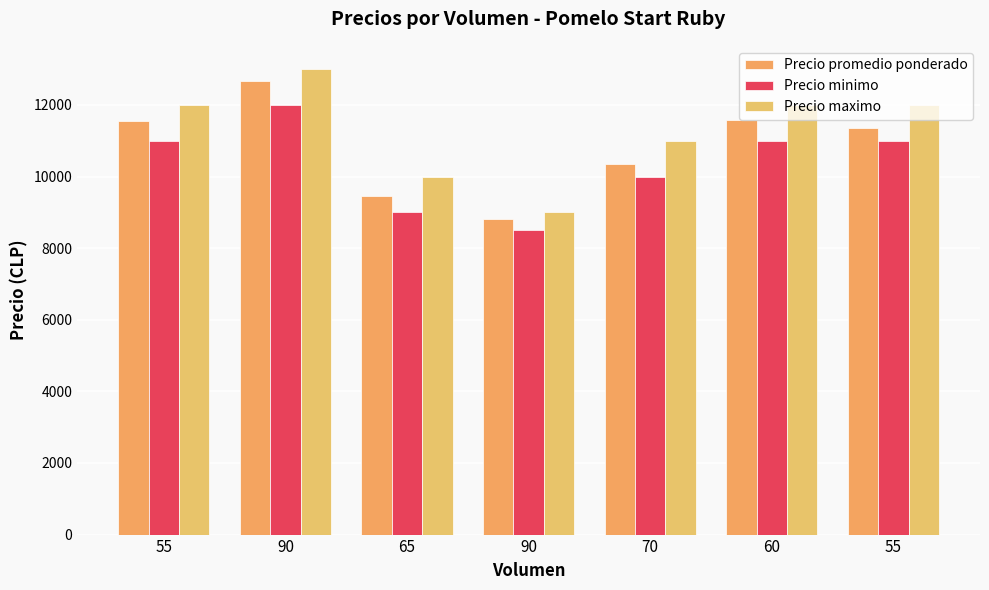

Does the chart contain stacked bars?

No